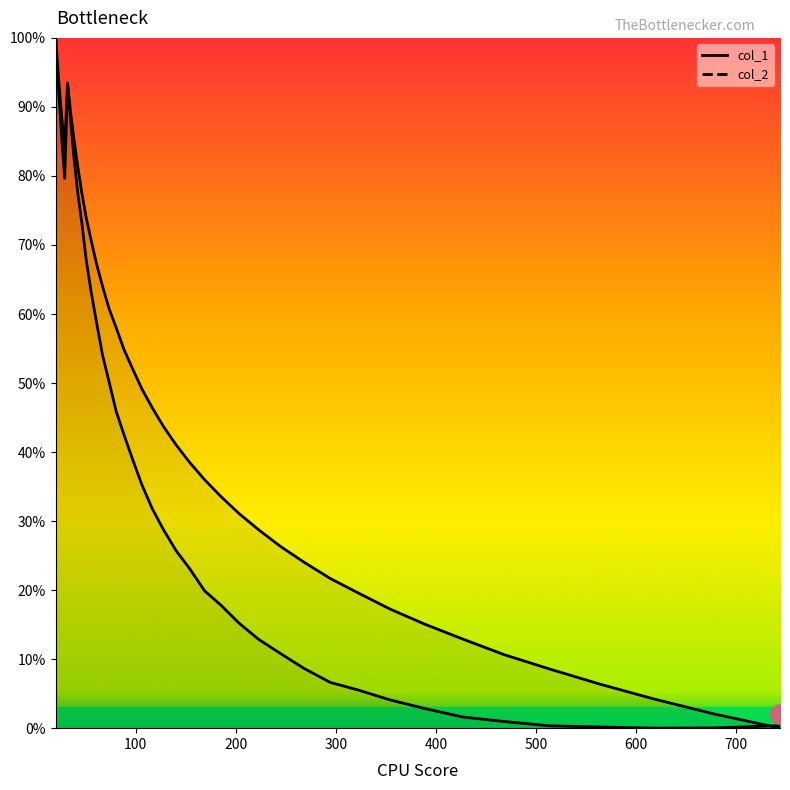

How many positive values does the col_1 series have?

39